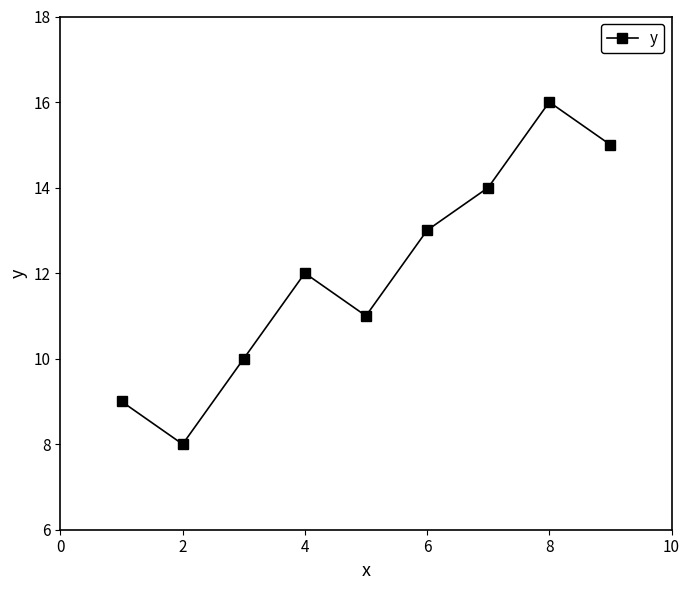

What is the smallest value displayed?

8